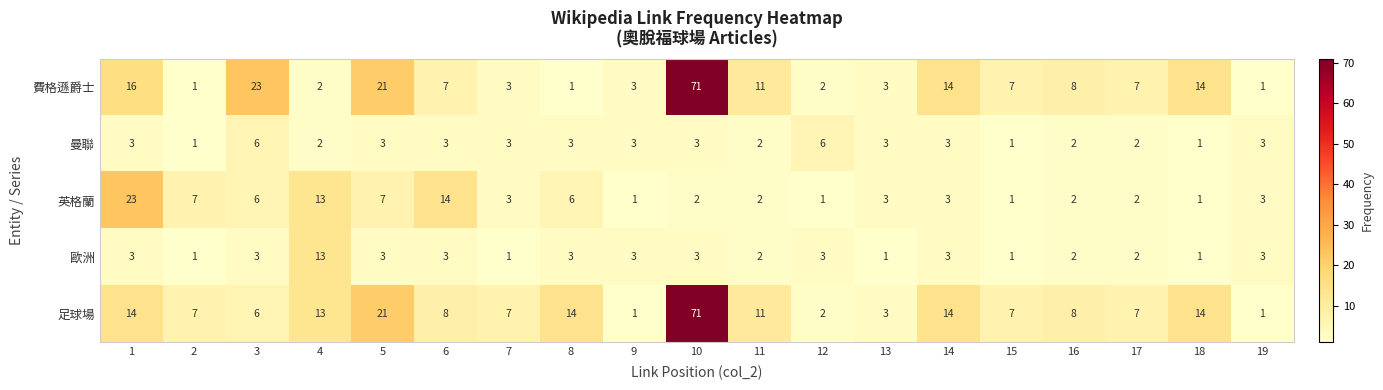

True or false: 費格遜爵士 has a value of 5 at 7.

False